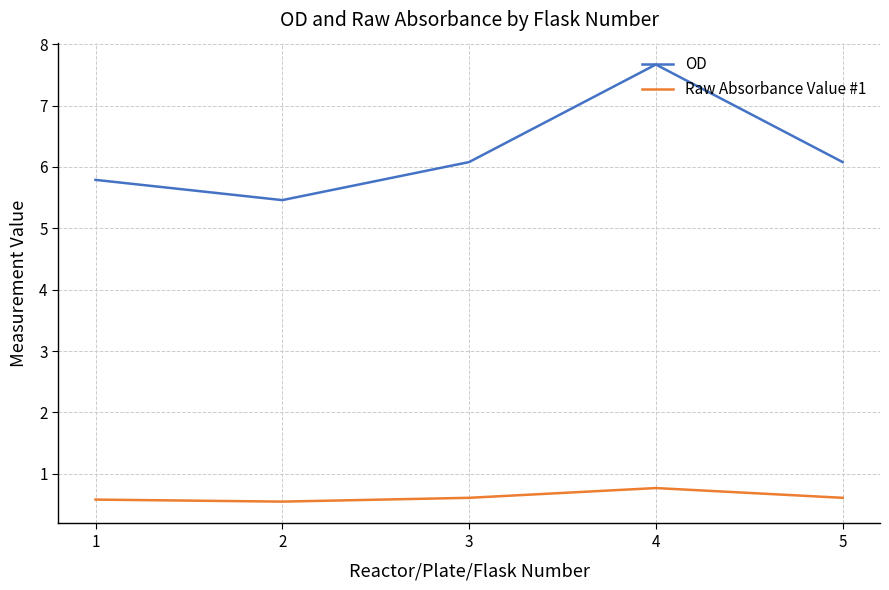

The value of Raw Absorbance Value #1 at 4 is 0.8. True or false?

True